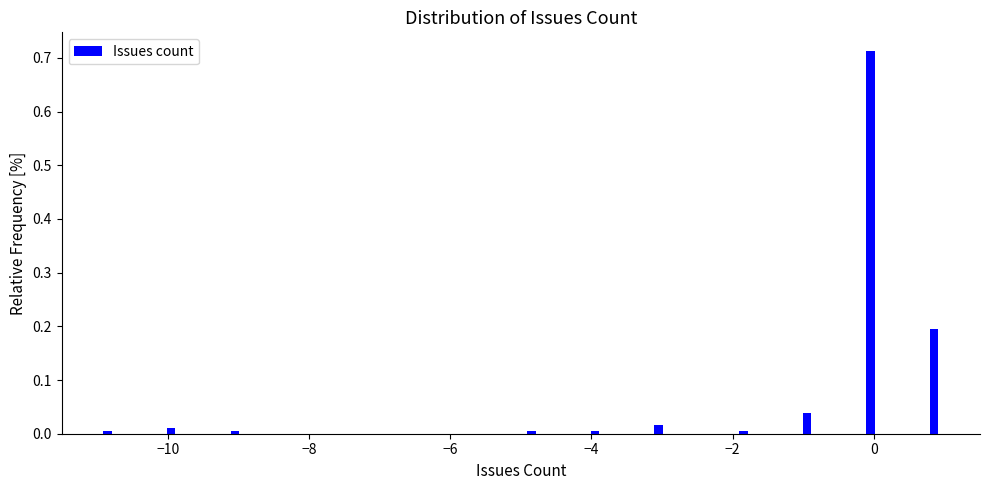

Read against the x-axis, roughly where is the centre of the tallest bar?

0.0